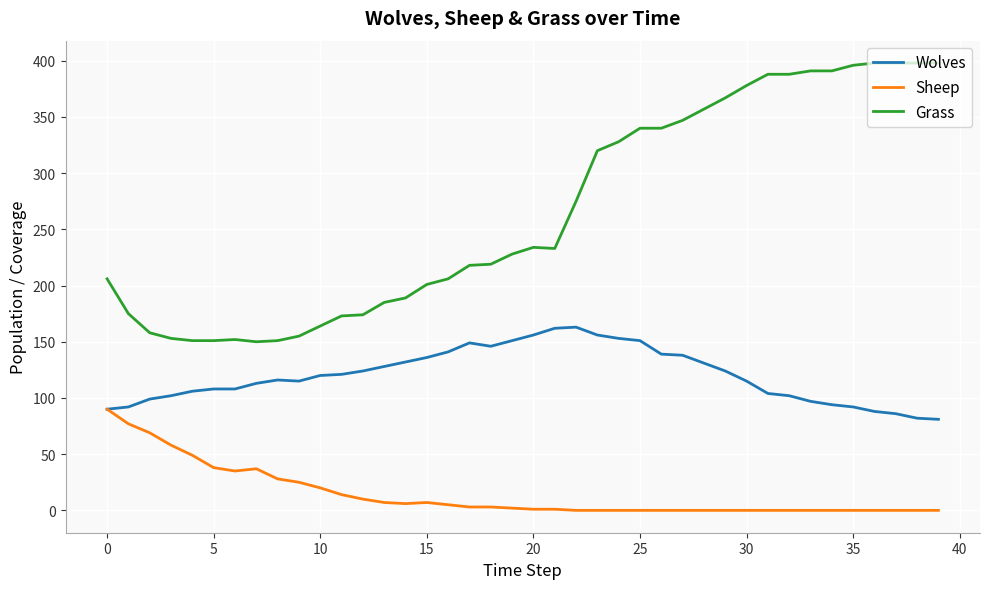

What is the greatest value displayed?

398